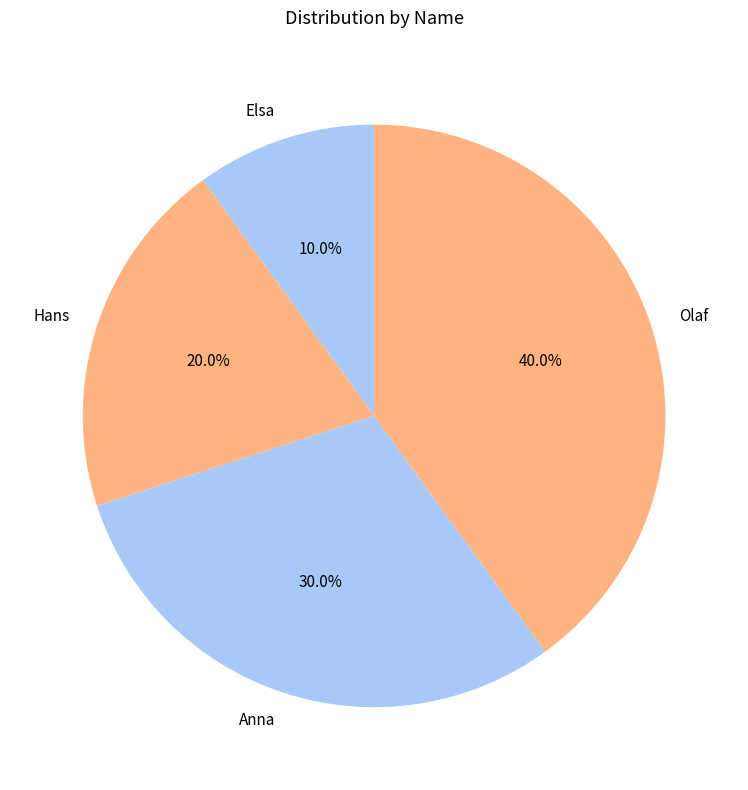

The Olaf slice represents 55% of the pie. True or false?

False